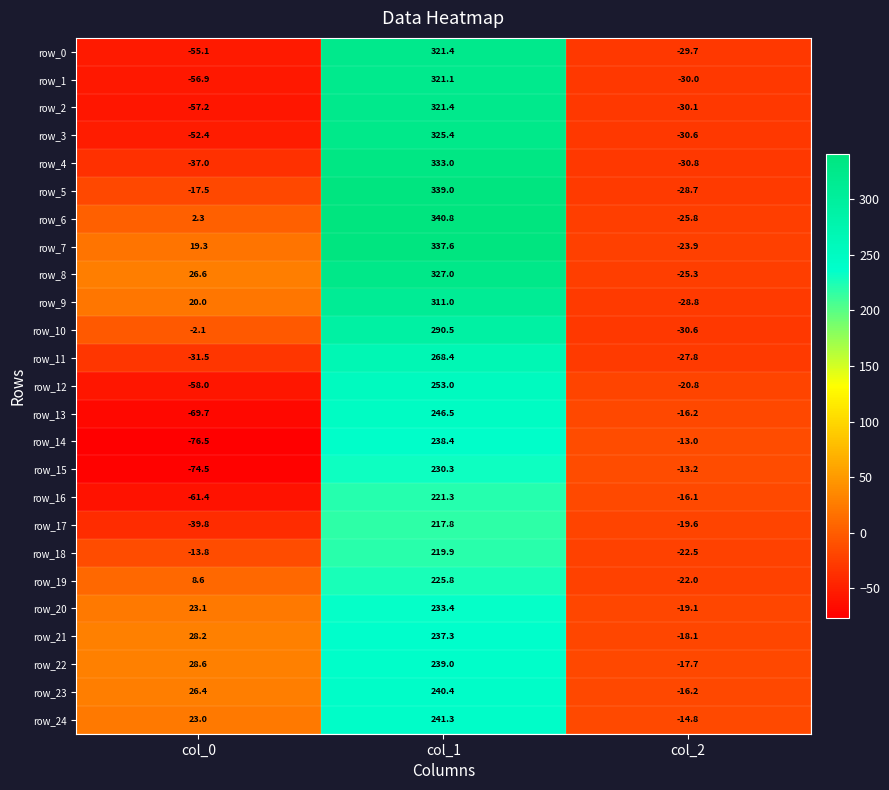

At which category does the chart reach its minimum across all series?

col_0